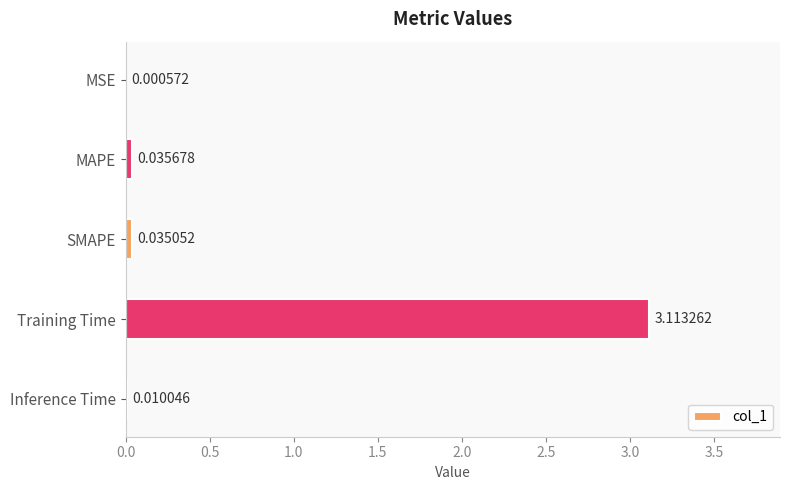

Which has a higher value, Inference Time or Training Time?

Training Time